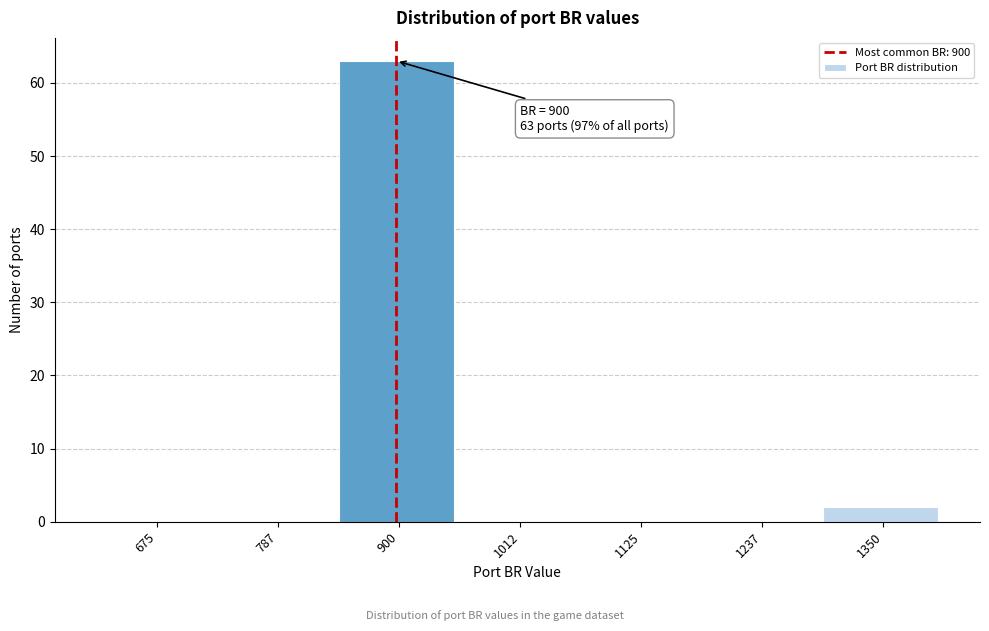

Reading right to left, what are all the values shown in this chart?

1350=2	1237=0	1125=0	1012=0	900=63	787=0	675=0